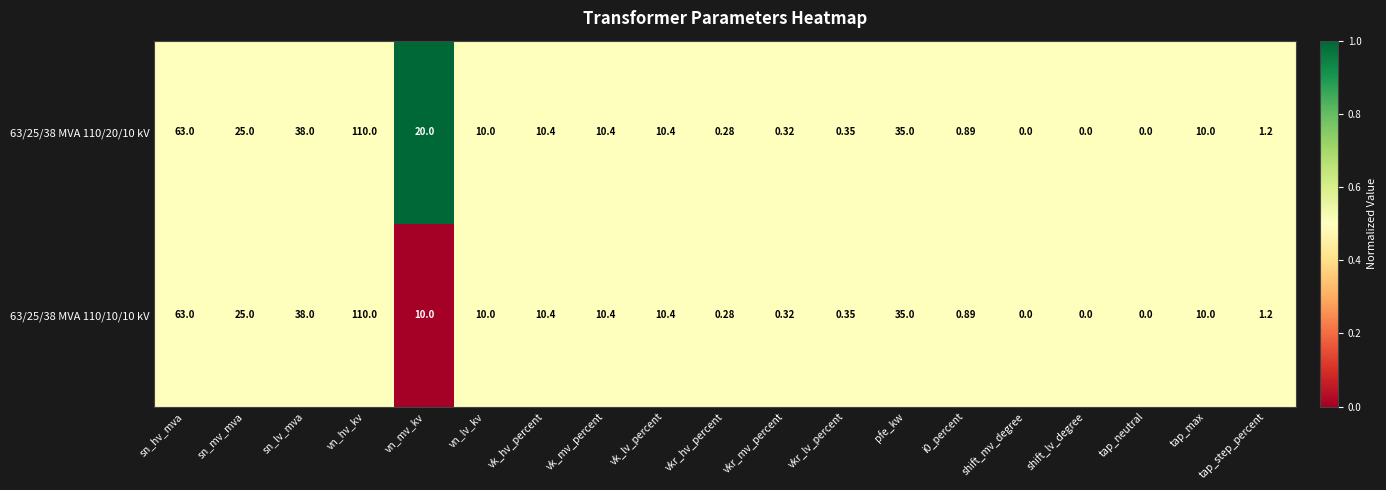

Where does the 63/25/38 MVA 110/10/10 kV series first go above 10?

sn_hv_mva